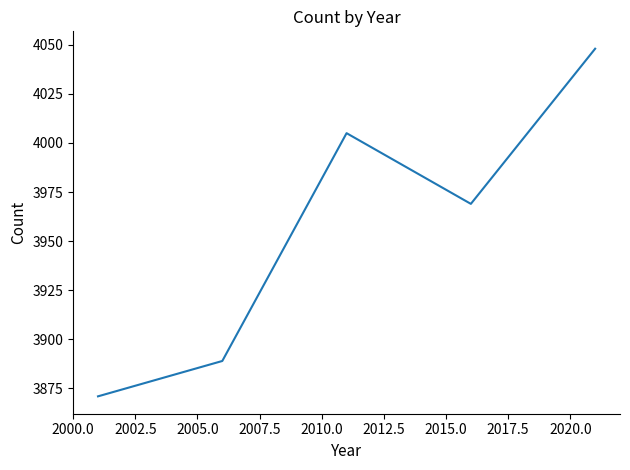

True or false: the data has more than 2 interior local peaks.

False